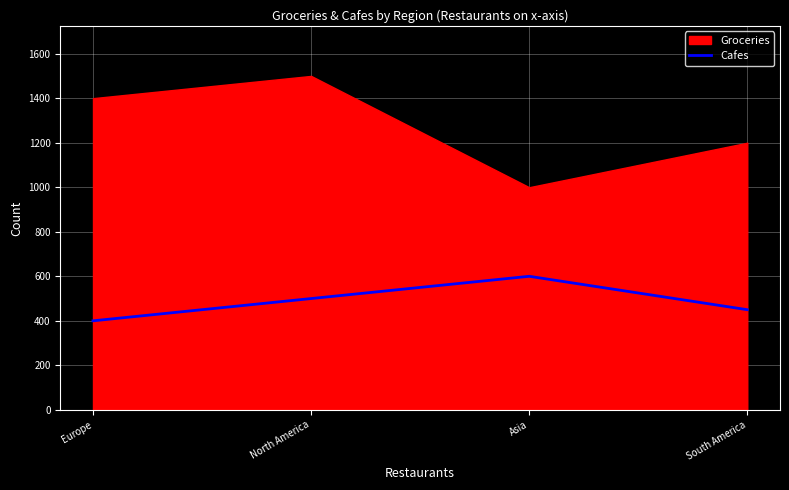

The value at Asia is 600. True or false?

True